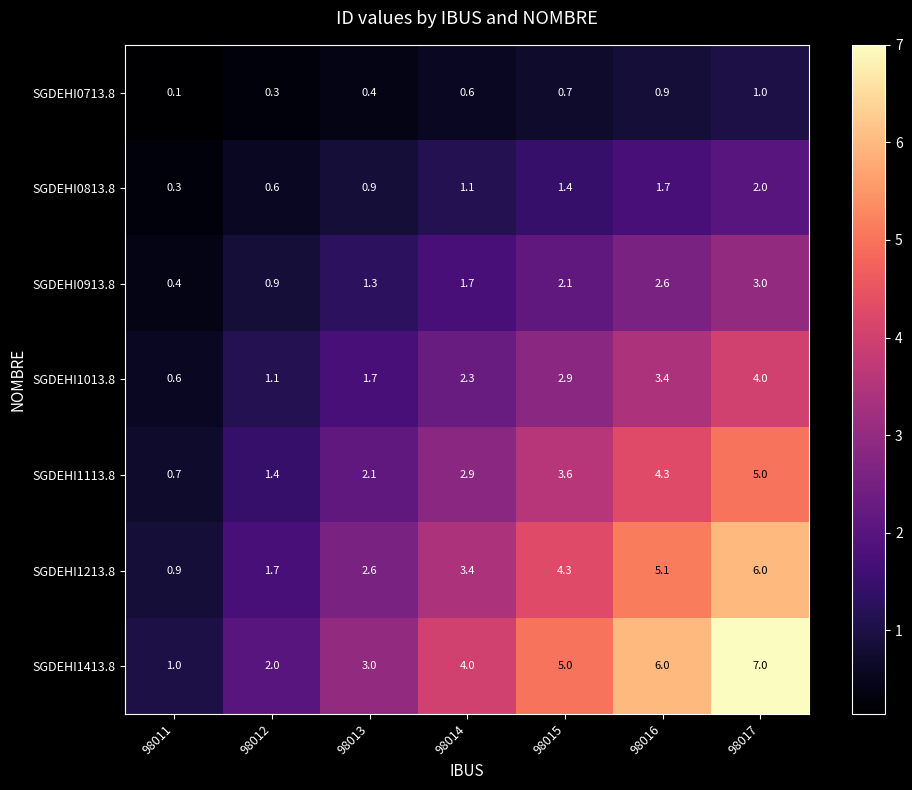

Rank the series by their maximum value, from highest to lowest.

SGDEHI1413.8, SGDEHI1213.8, SGDEHI1113.8, SGDEHI1013.8, SGDEHI0913.8, SGDEHI0813.8, SGDEHI0713.8